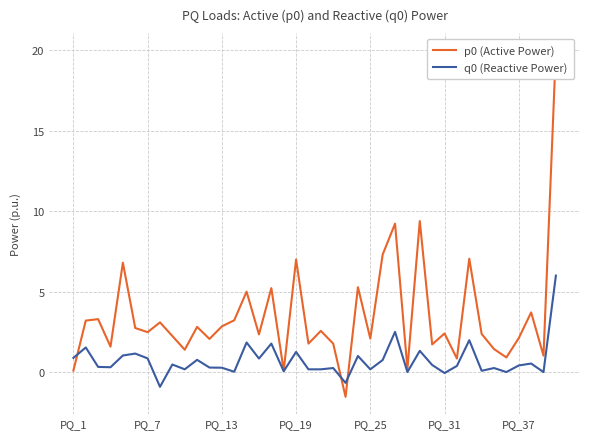

Where does the q0 (Reactive Power) series first go above 0?

PQ_1